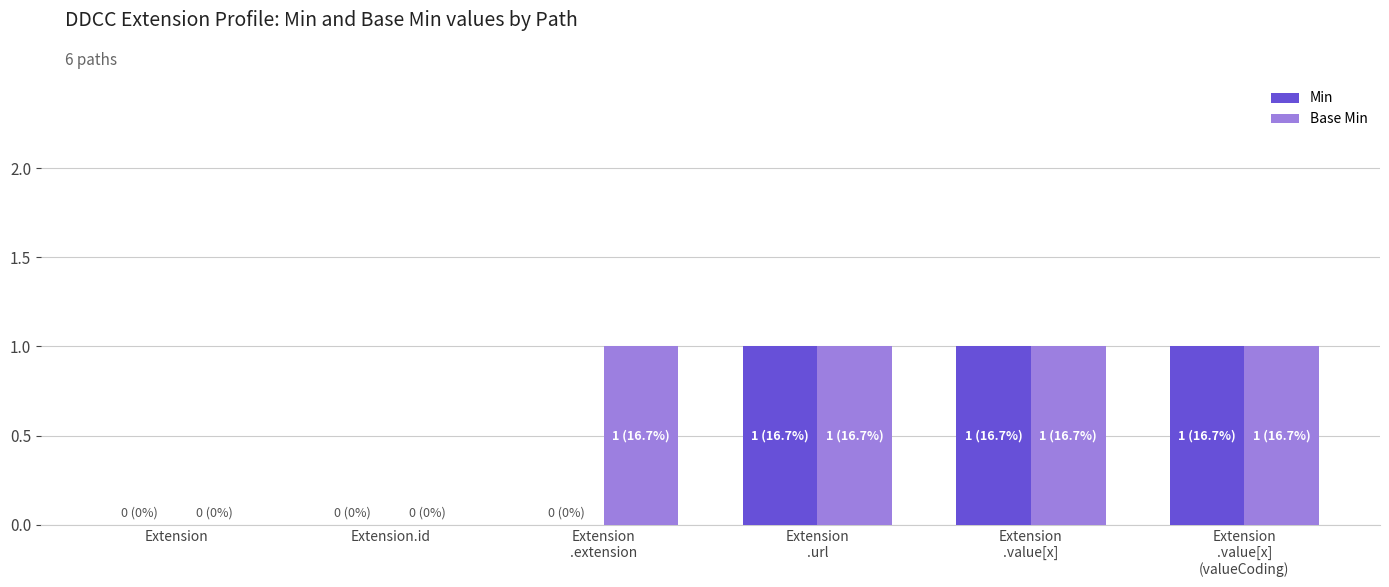

Read the Base Min value at Extension
.url.

1